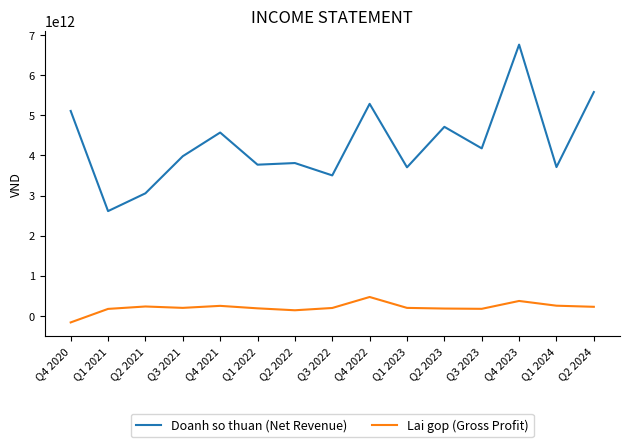

Which series has the widest spread of values?

Doanh so thuan (Net Revenue)